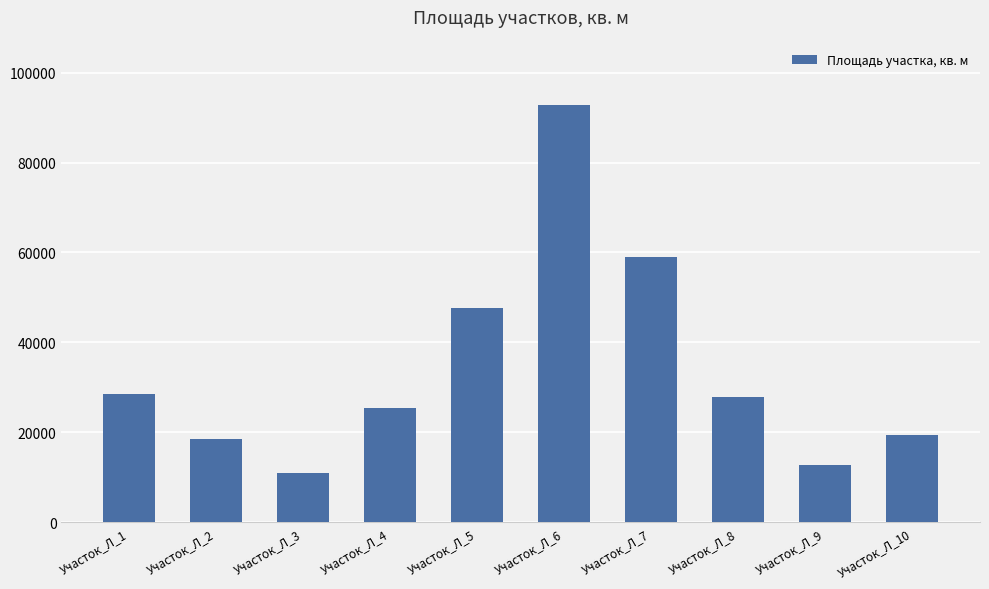

Is it true that the value at Участок_Л_9 is 12645?

True